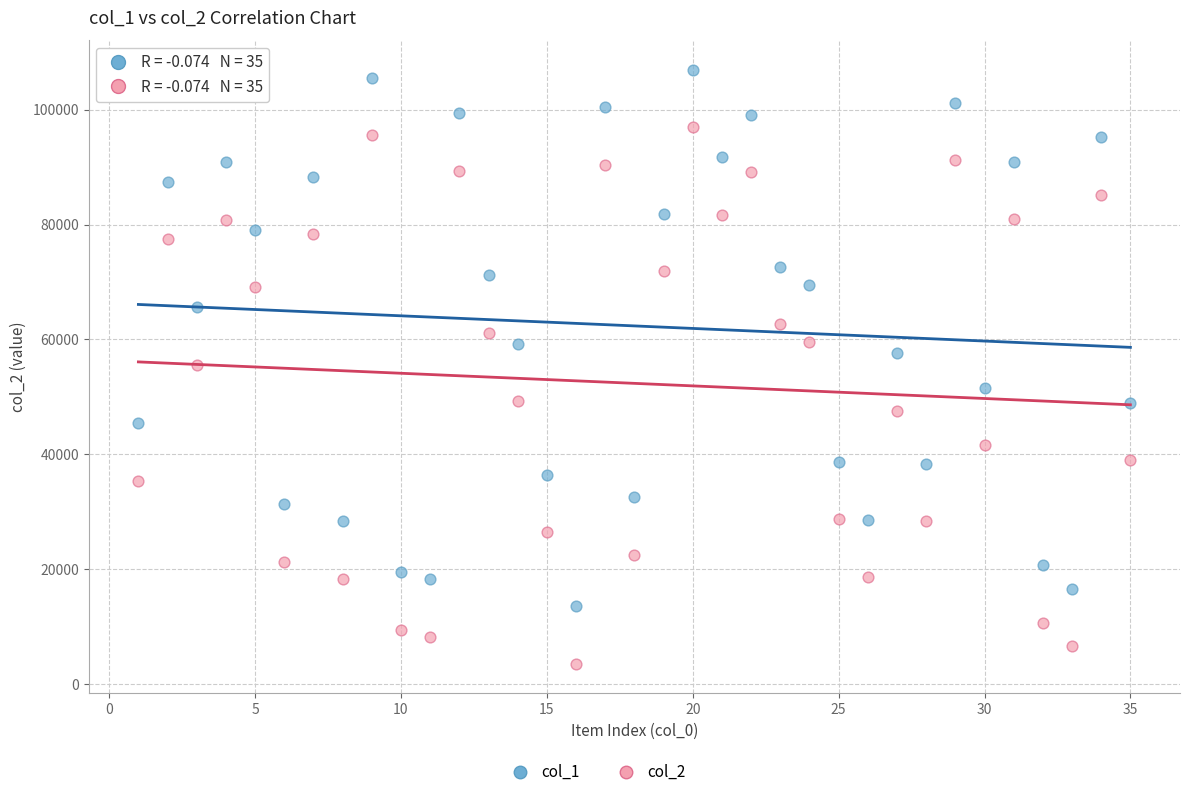

Which series reaches the minimum Y coordinate?

col_2